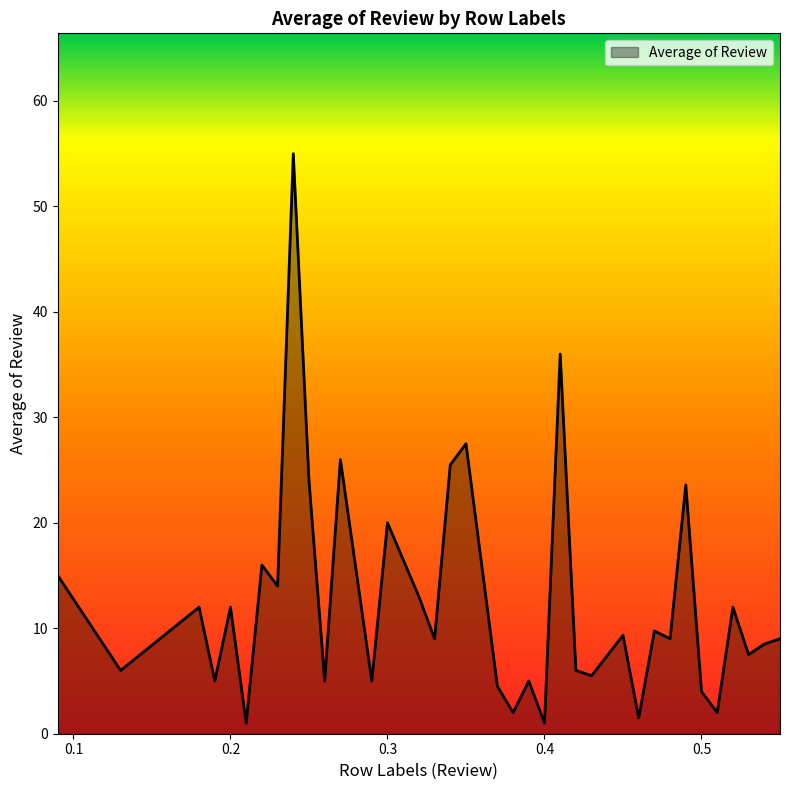

What is the maximum value shown in the chart?

55.0